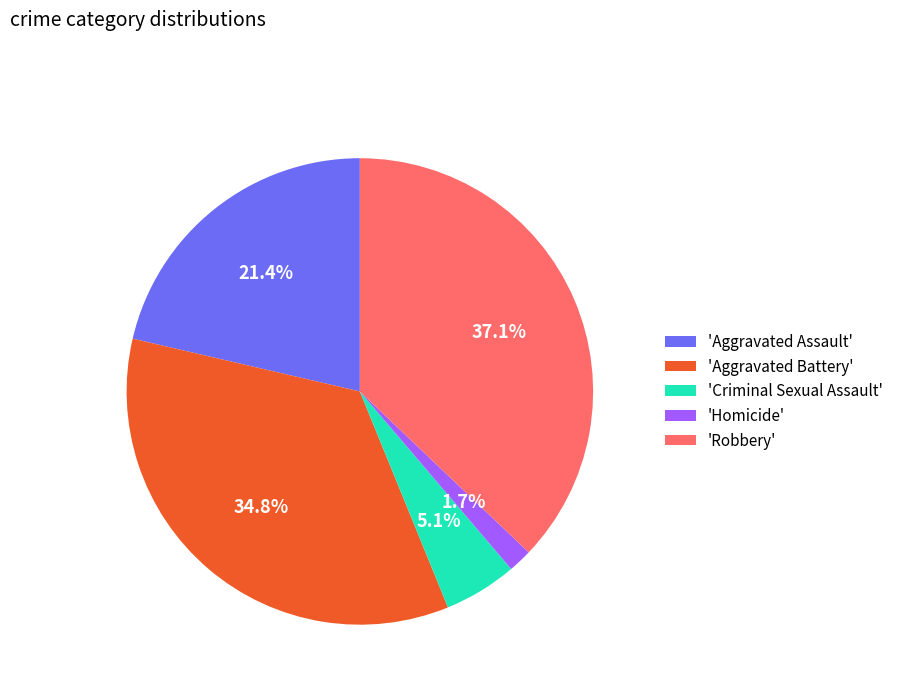

Is there any slice that represents more than half of the pie?

No